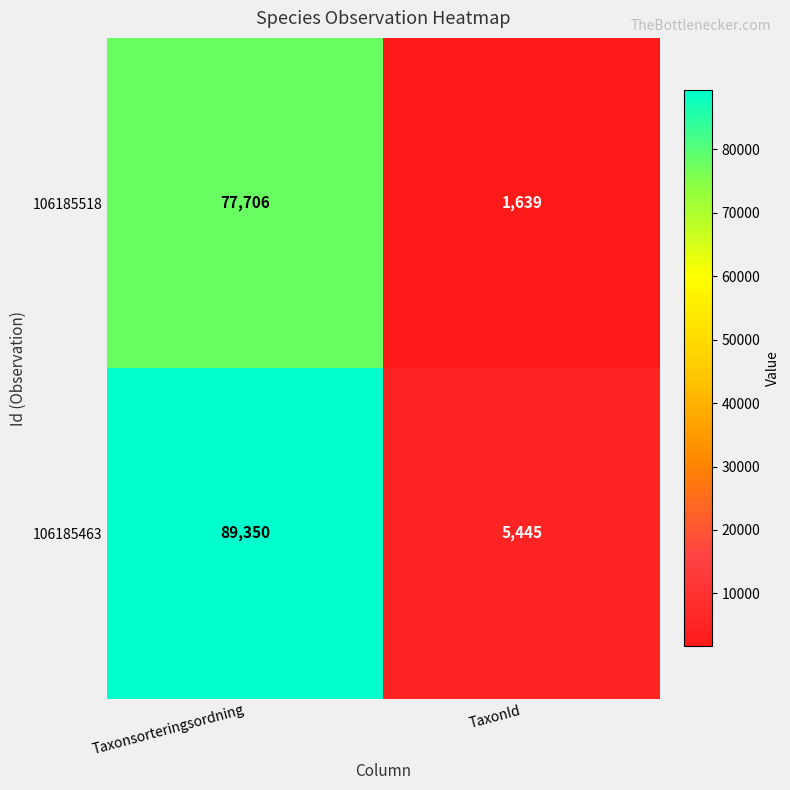

Reading left to right, extract all data points from this chart.

106185518: 77706	1639
106185463: 89350	5445